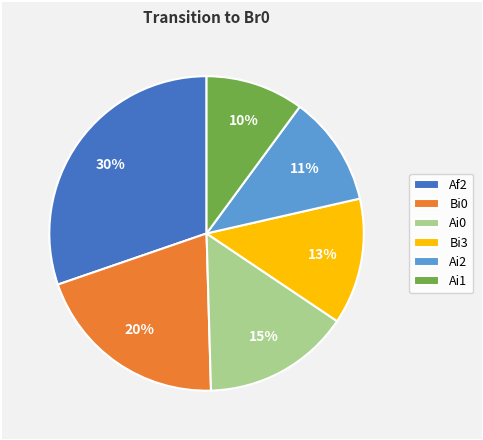

To the nearest percent, what is the difference between the Ai2 and Af2 slice percentages?

19%